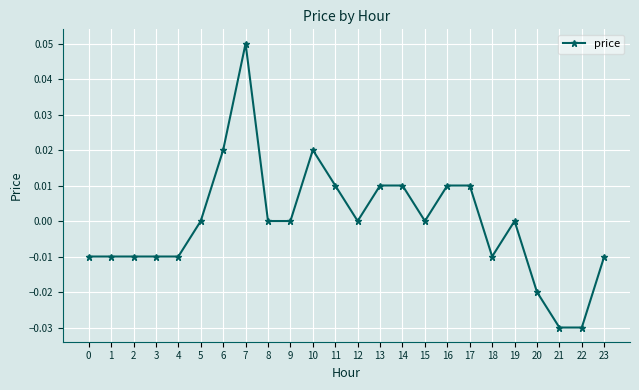

The chart shows a value of 0.0 at 19. True or false?

True